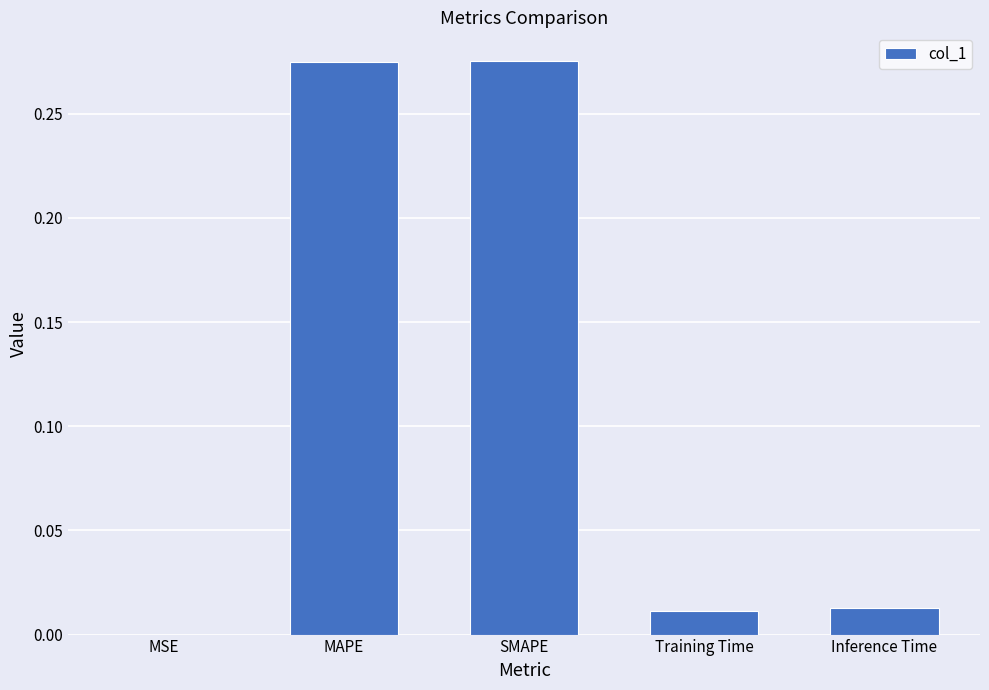

What is the change in value from MAPE to Inference Time?

-0.3